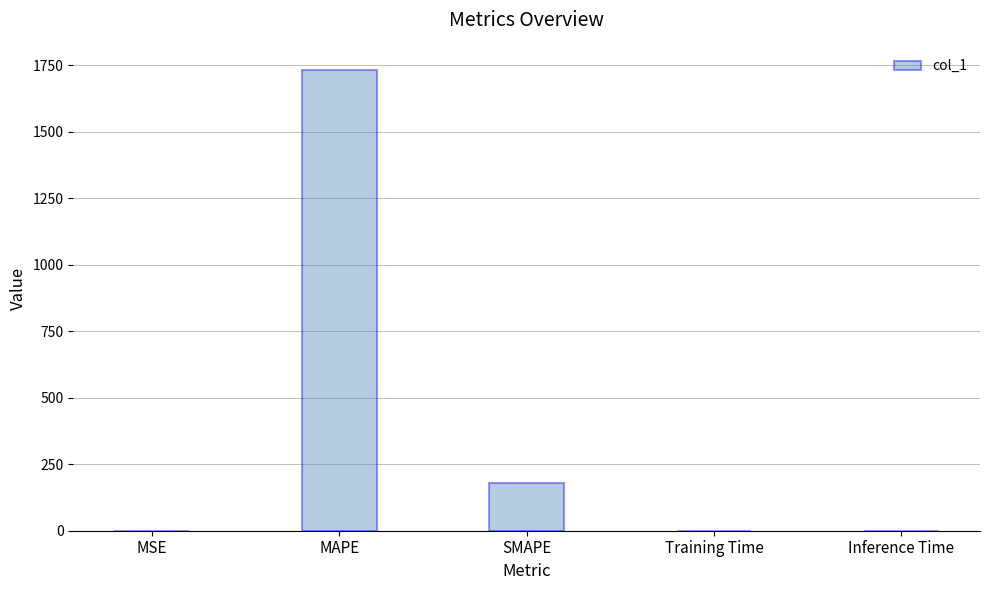

True or false: the data shows 3044.1 at MAPE.

False